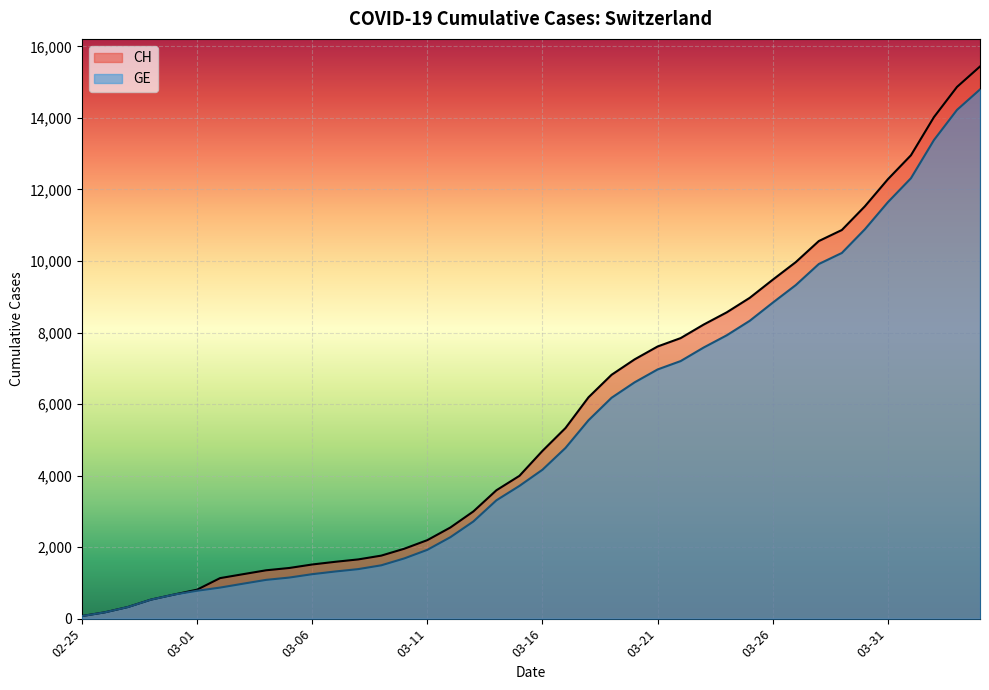

What is the average value of the CH series?

5625